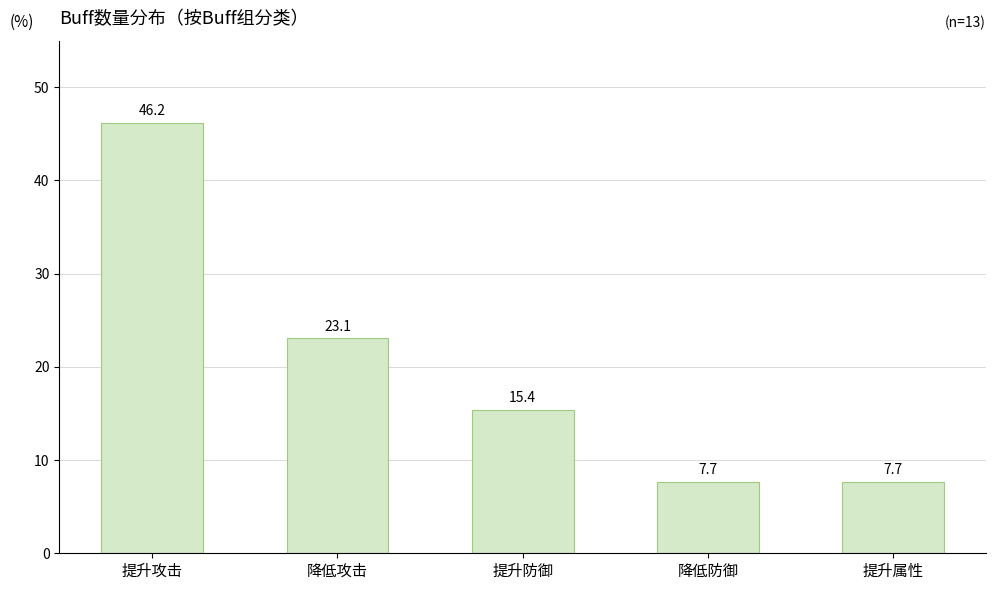

How many distinct data groups are displayed?

1